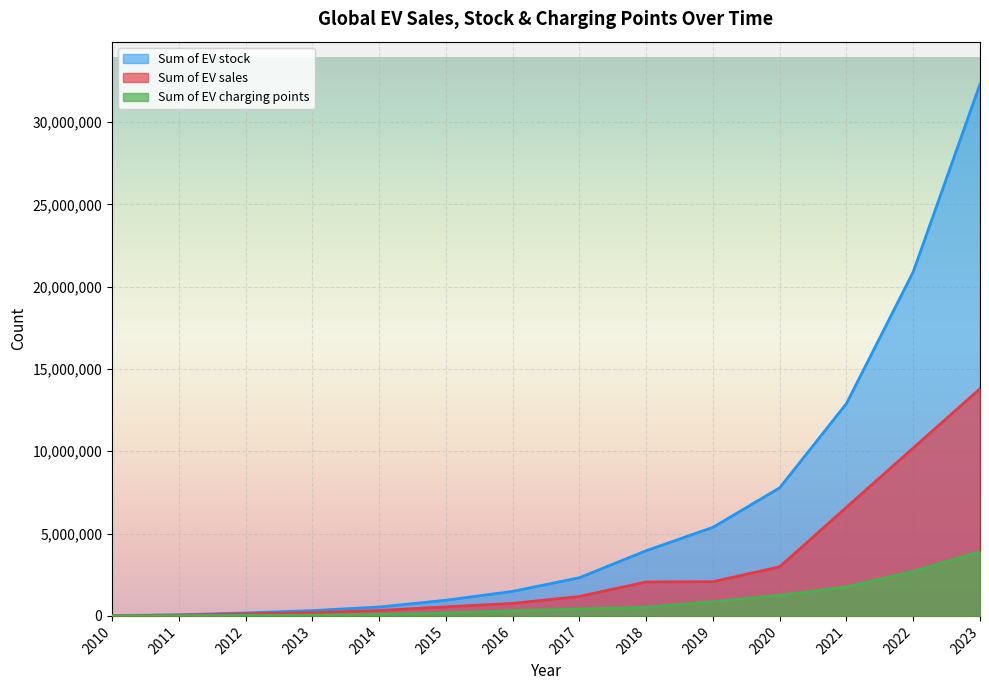

Which series has the widest spread of values?

Sum of EV stock